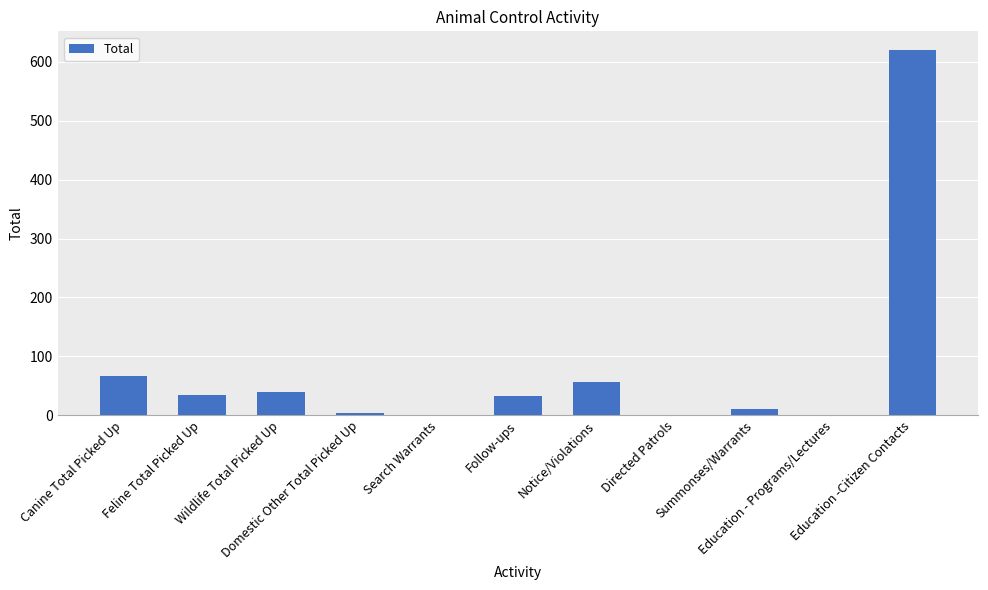

Reading left to right, extract all data points from this chart.

66	34	40	3	0	32	57	1	11	1	621